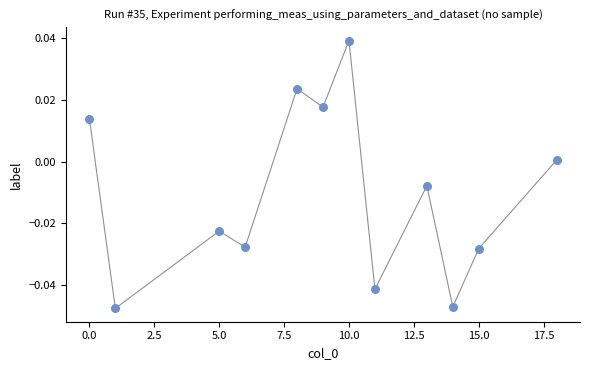

What is the range of X values (max minus min)?

18.0